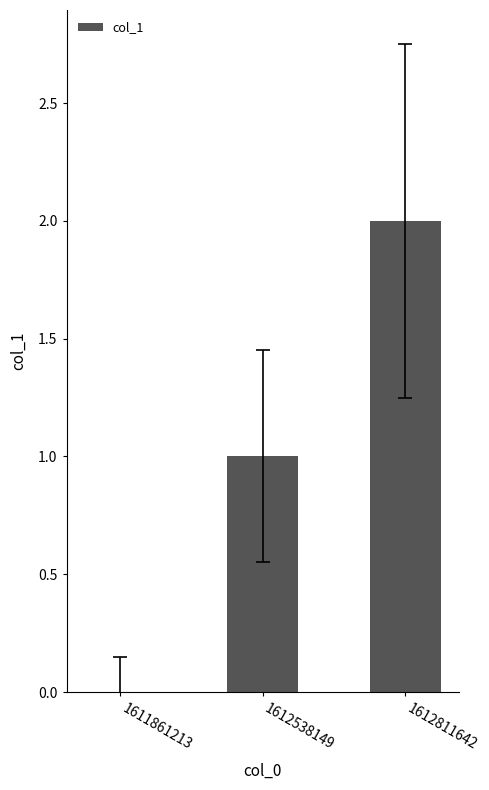

How many data points does each series have?

3